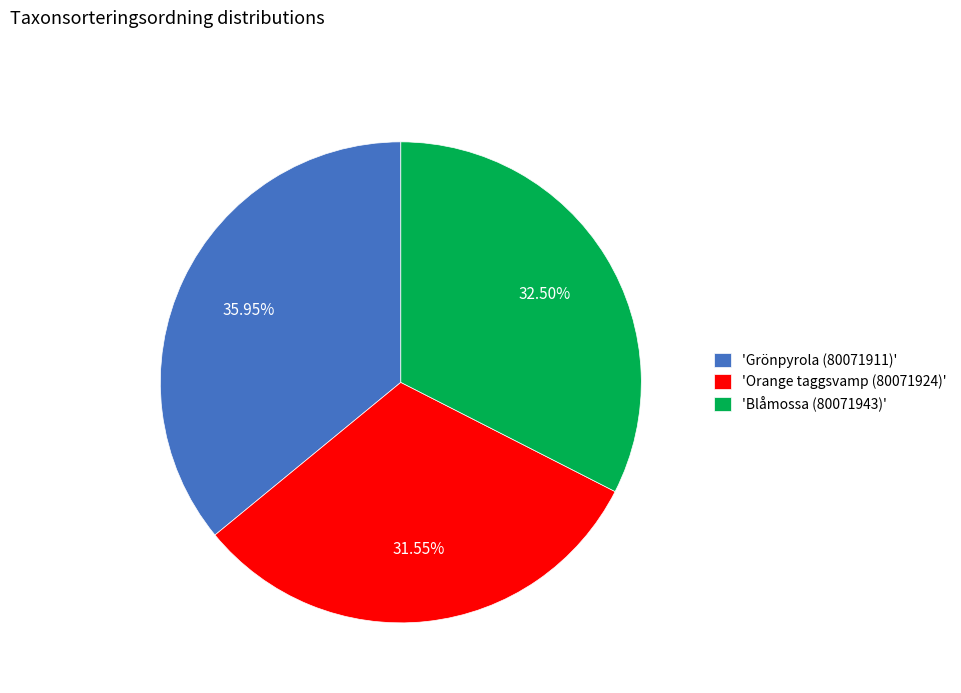

To the nearest percent, what is the difference between the largest and smallest slice percentages?

4%